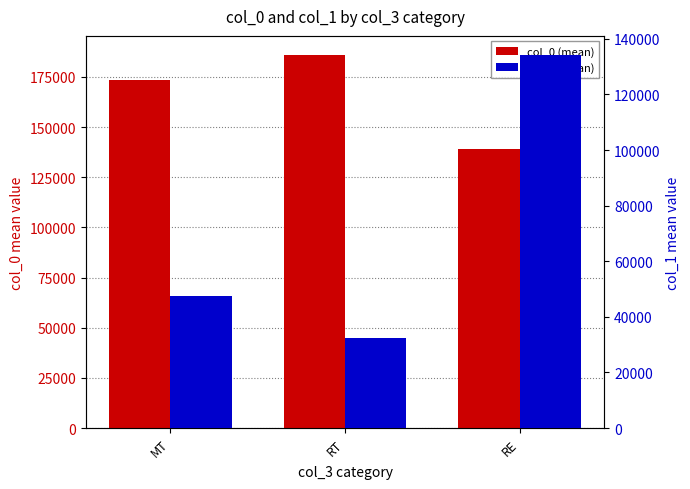

At which label does col_1 (mean) first exceed 47338?

MT